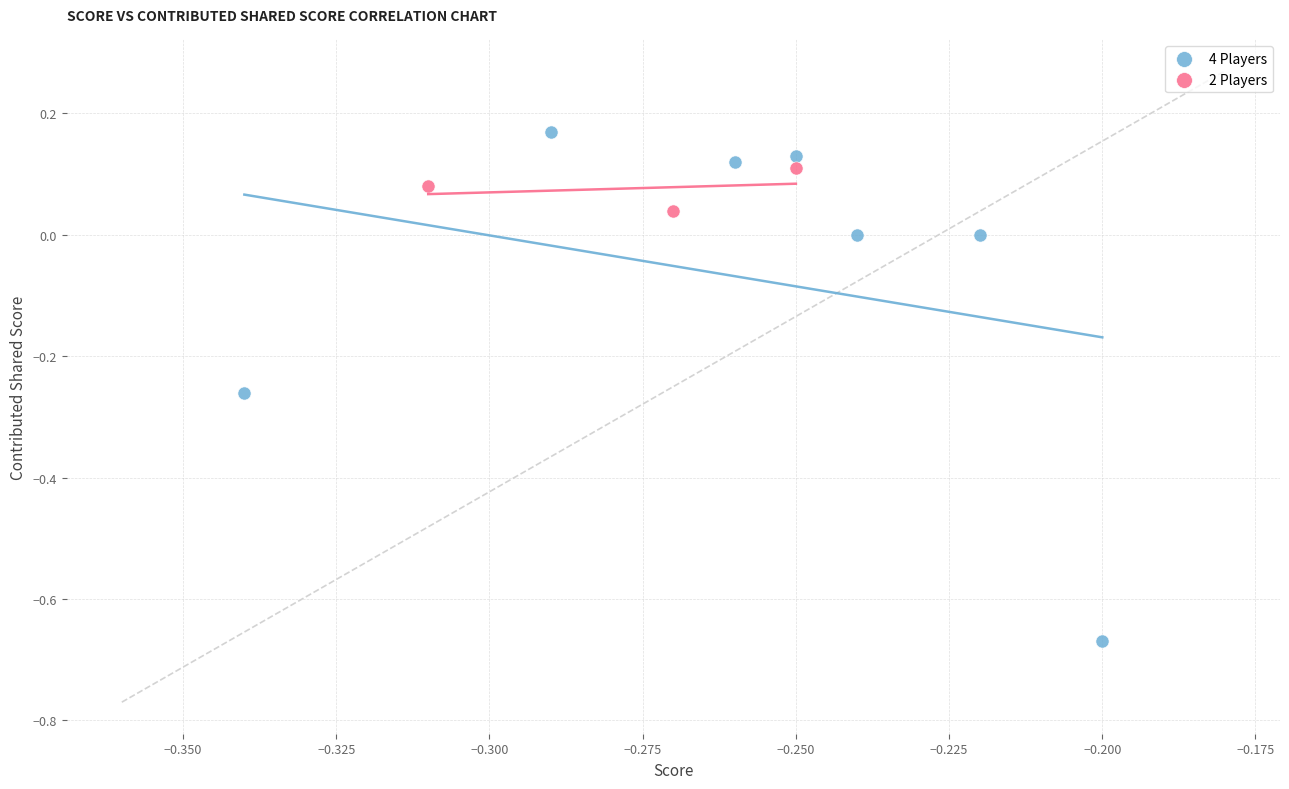

Which series has the widest spread of Y values?

4 Players